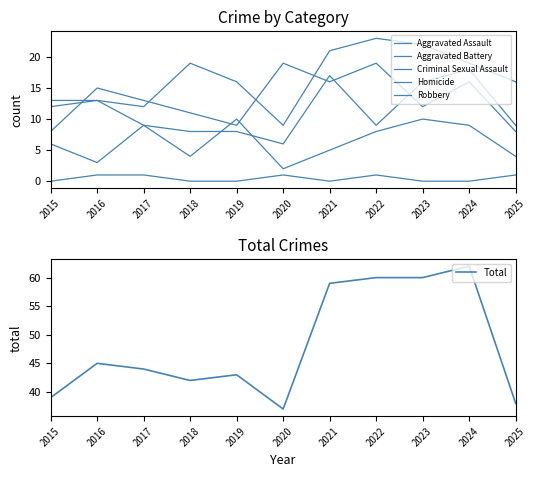

Reading left to right, list all the values displayed in this chart.

Aggravated Assault: 12	13	12	19	16	9	21	23	22	19	16
Aggravated Battery: 13	13	9	8	8	6	17	9	16	18	9
Criminal Sexual Assault: 6	3	9	4	10	2	5	8	10	9	4
Homicide: 0	1	1	0	0	1	0	1	0	0	1
Robbery: 8	15	13	11	9	19	16	19	12	16	8
Total: 39	45	44	42	43	37	59	60	60	62	38